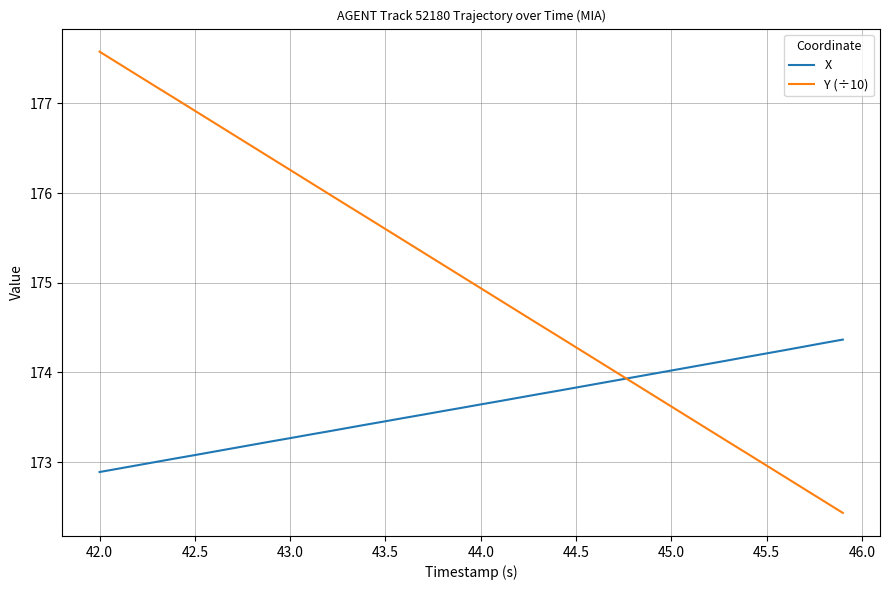

What is the maximum value for Y (÷10)?

177.6